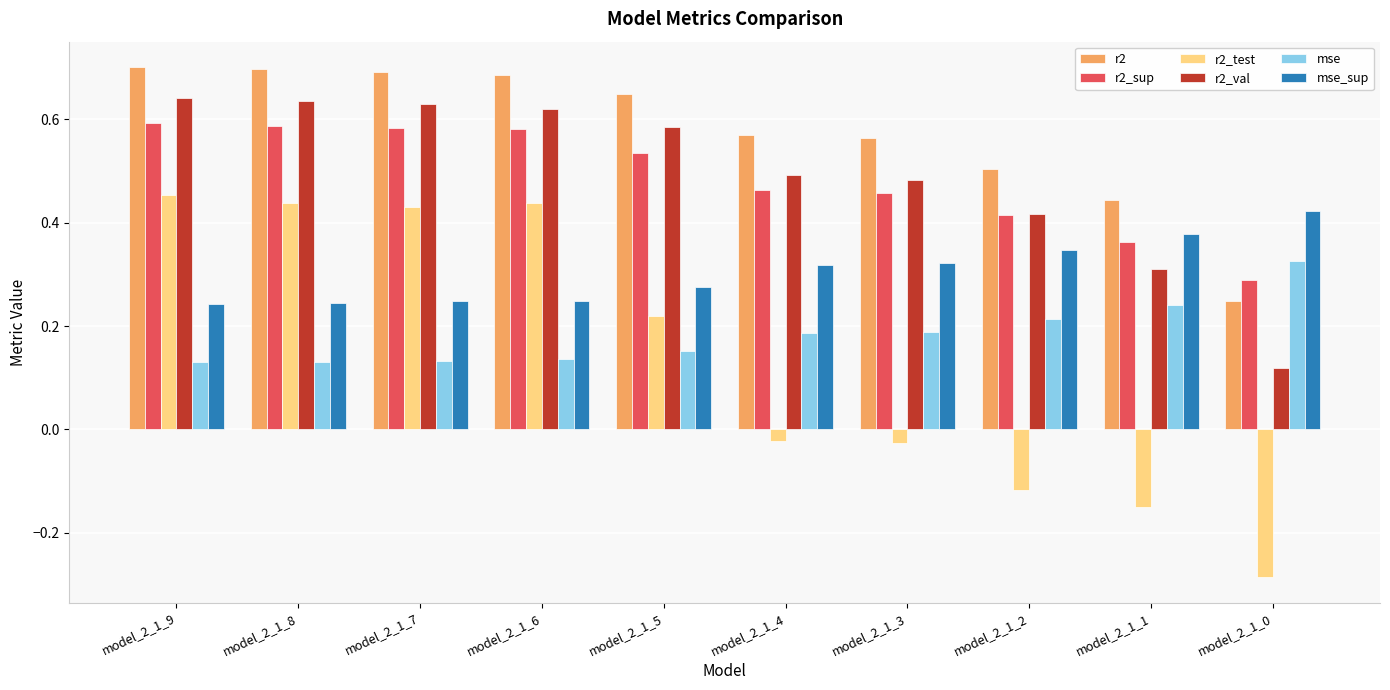

How many bars are there in each group?

6